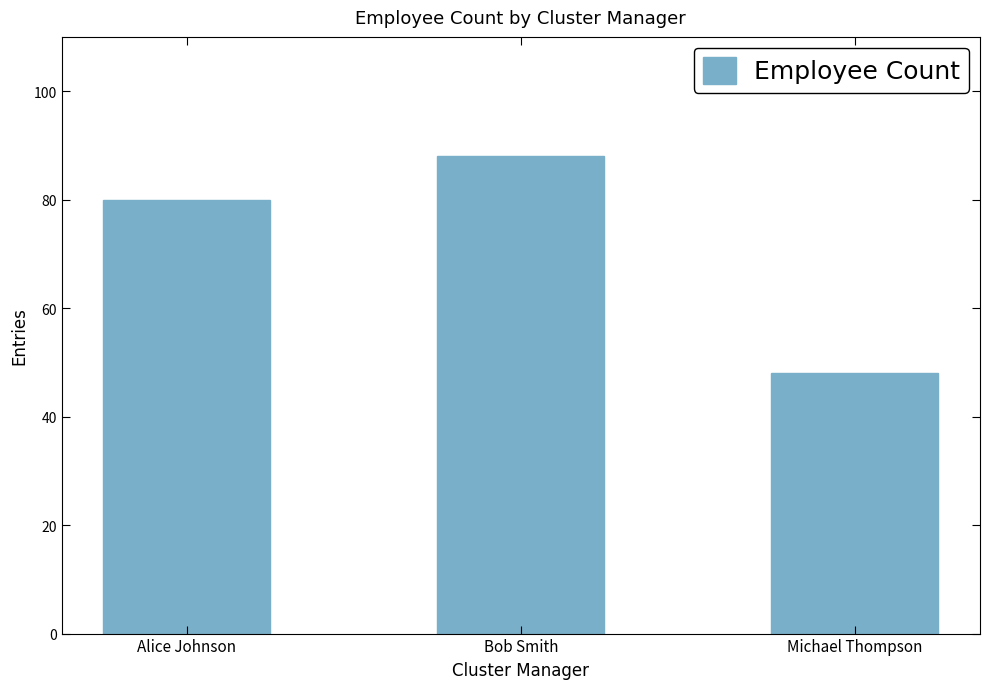

What is the change in value from Alice Johnson to Bob Smith?

+8